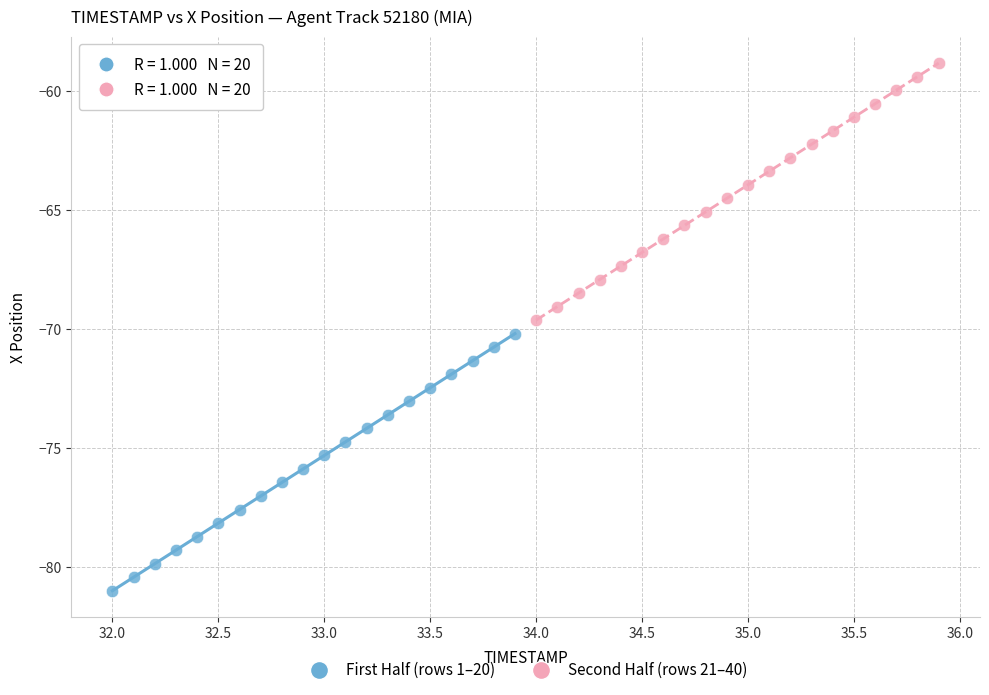

Which series reaches the minimum Y coordinate?

First Half (rows 1–20)